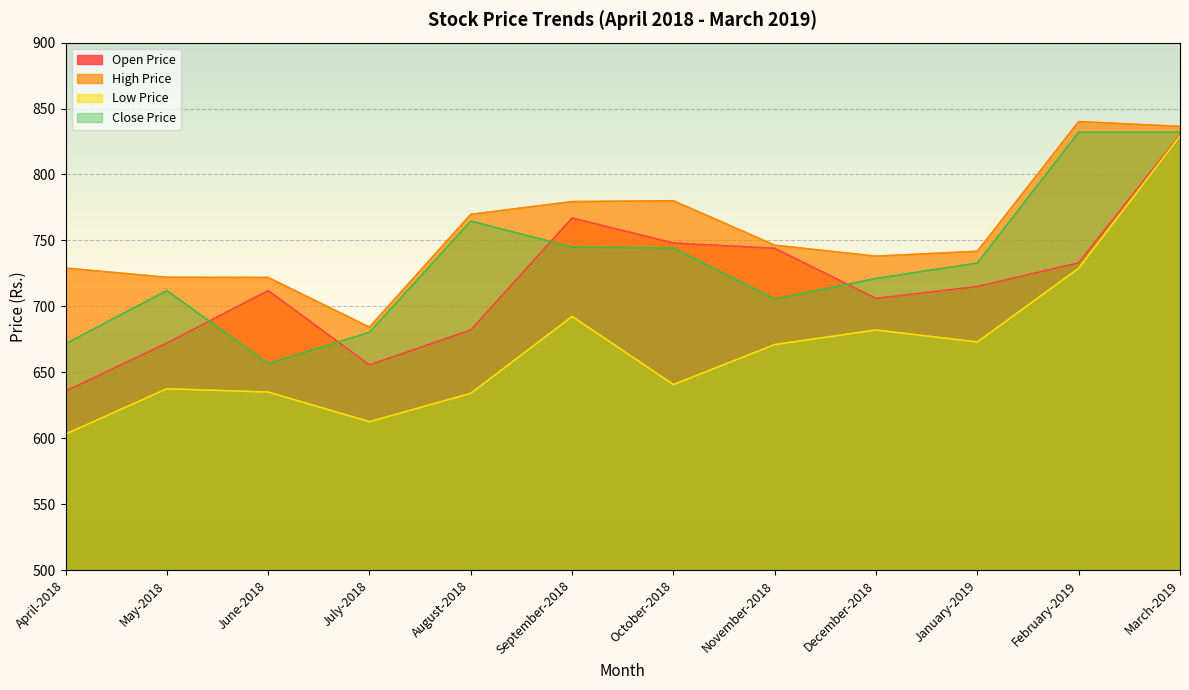

Rank the series by their average value, from lowest to highest.

Low Price, Open Price, Close Price, High Price